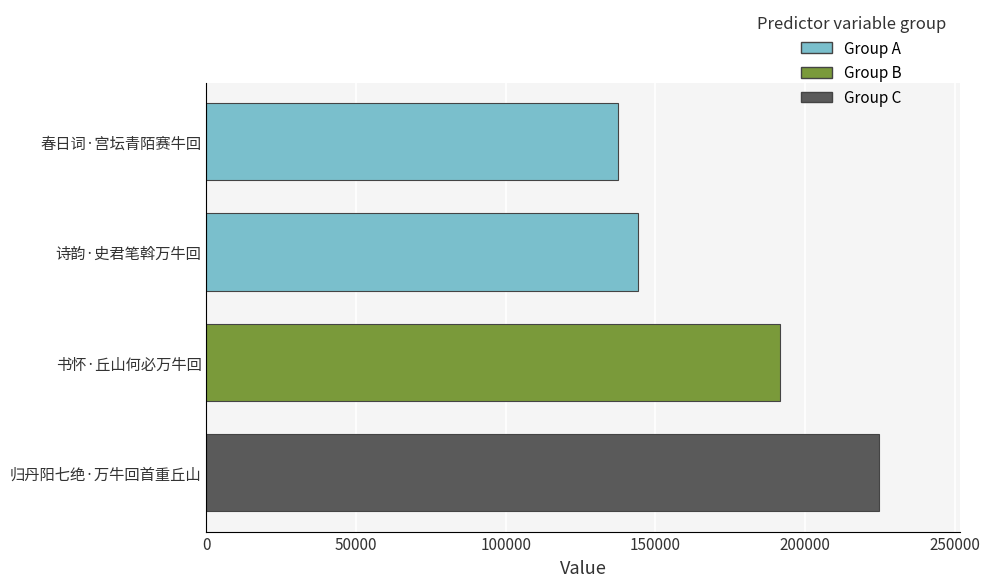

How many categories are shown in the chart?

4